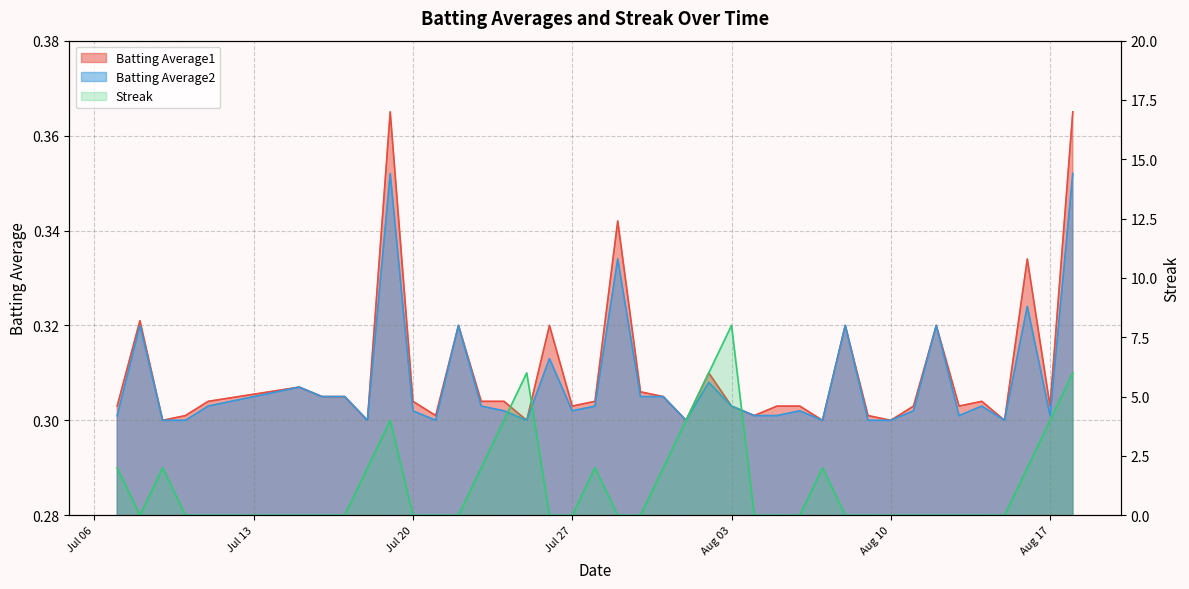

What is the highest value of the Streak series?

8.0